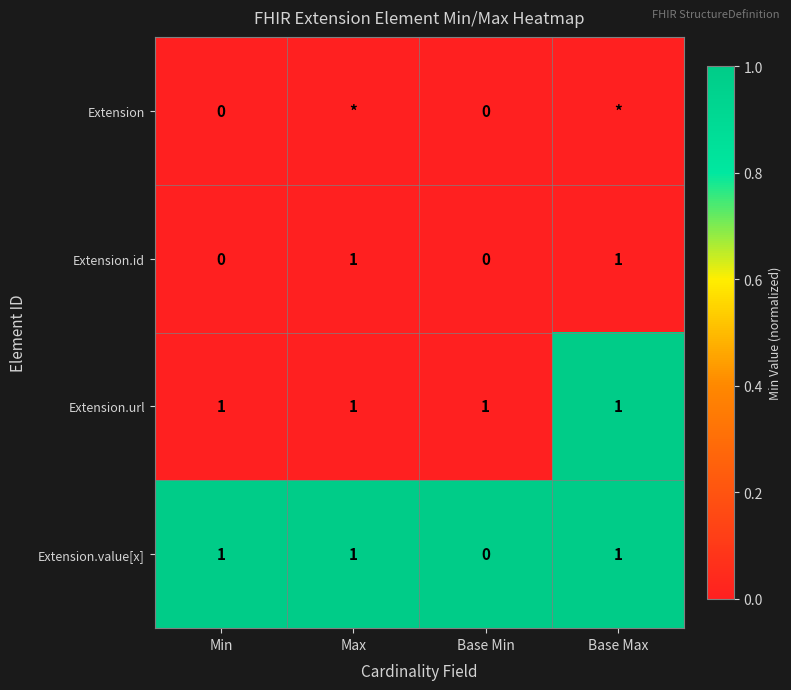

Is it true that Extension.id equals 0 at Base Min?

True